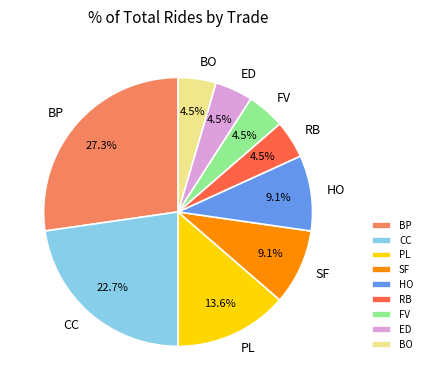

What portion of the pie excludes PL?

86.4%